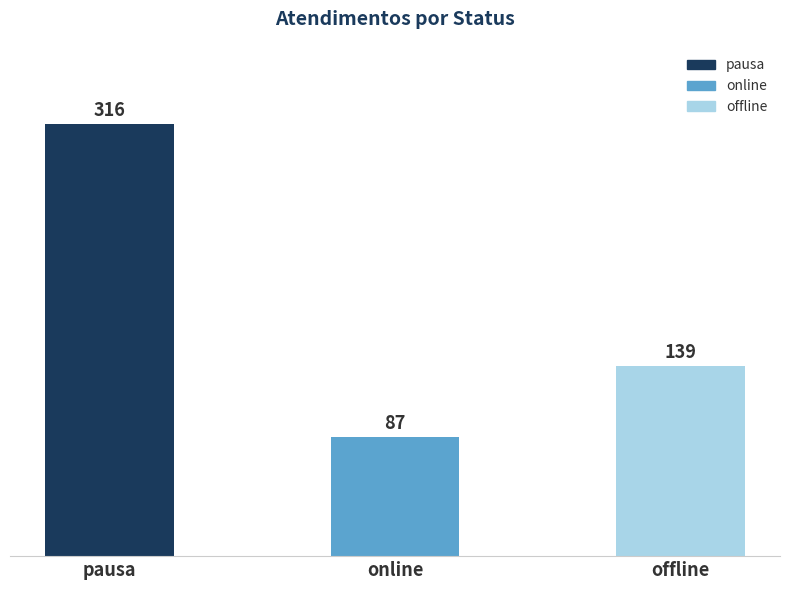

Approximately how many times larger is the value at pausa compared to online?

3.6